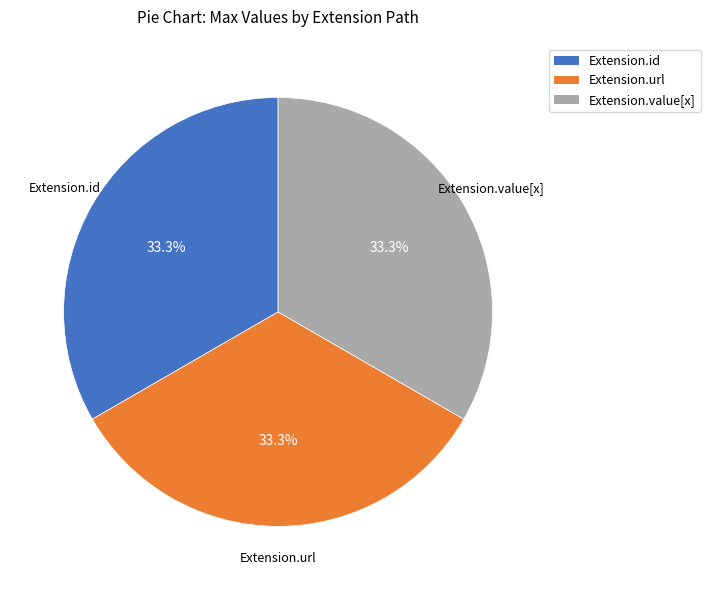

What is the ratio of the value at Extension.url to the value at Extension.id?

1.0